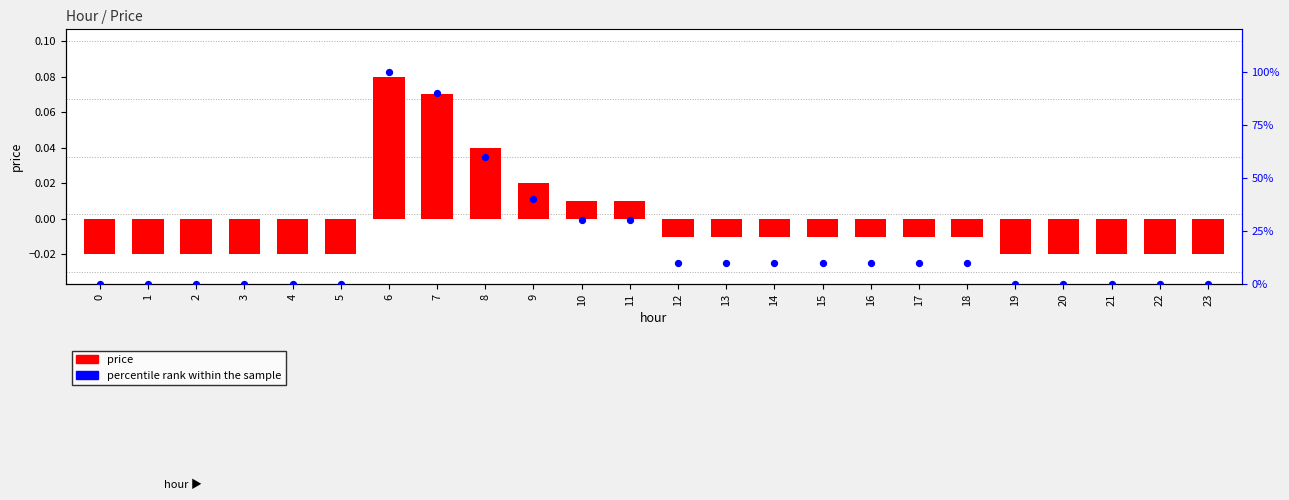

Is the value of price at 9 greater than the value of percentile rank within the sample at 21?

Yes